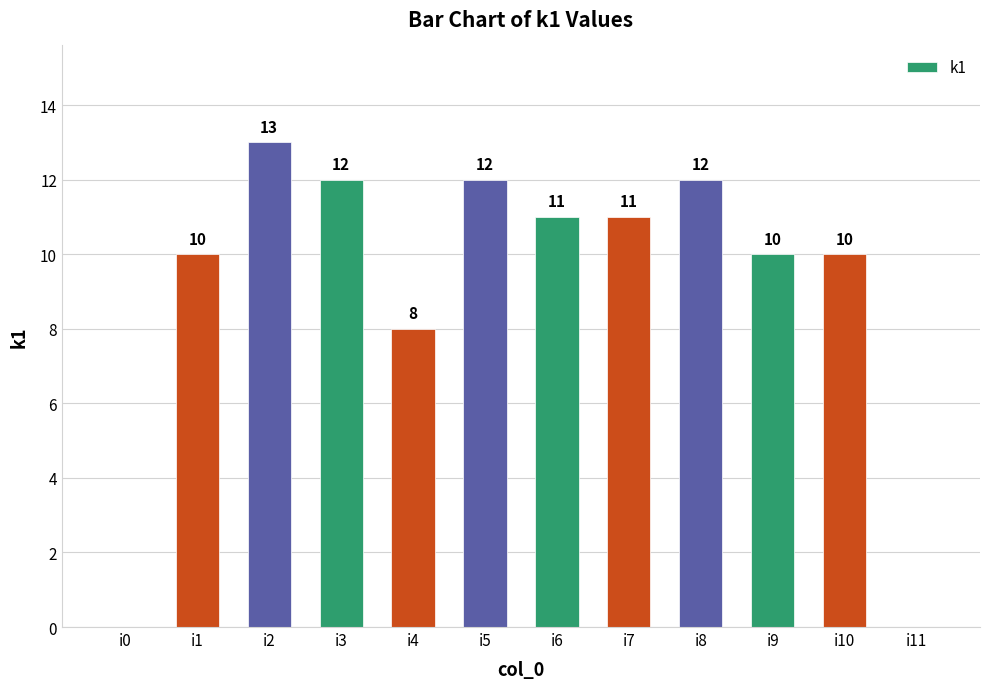

What is the sum of all values?

109